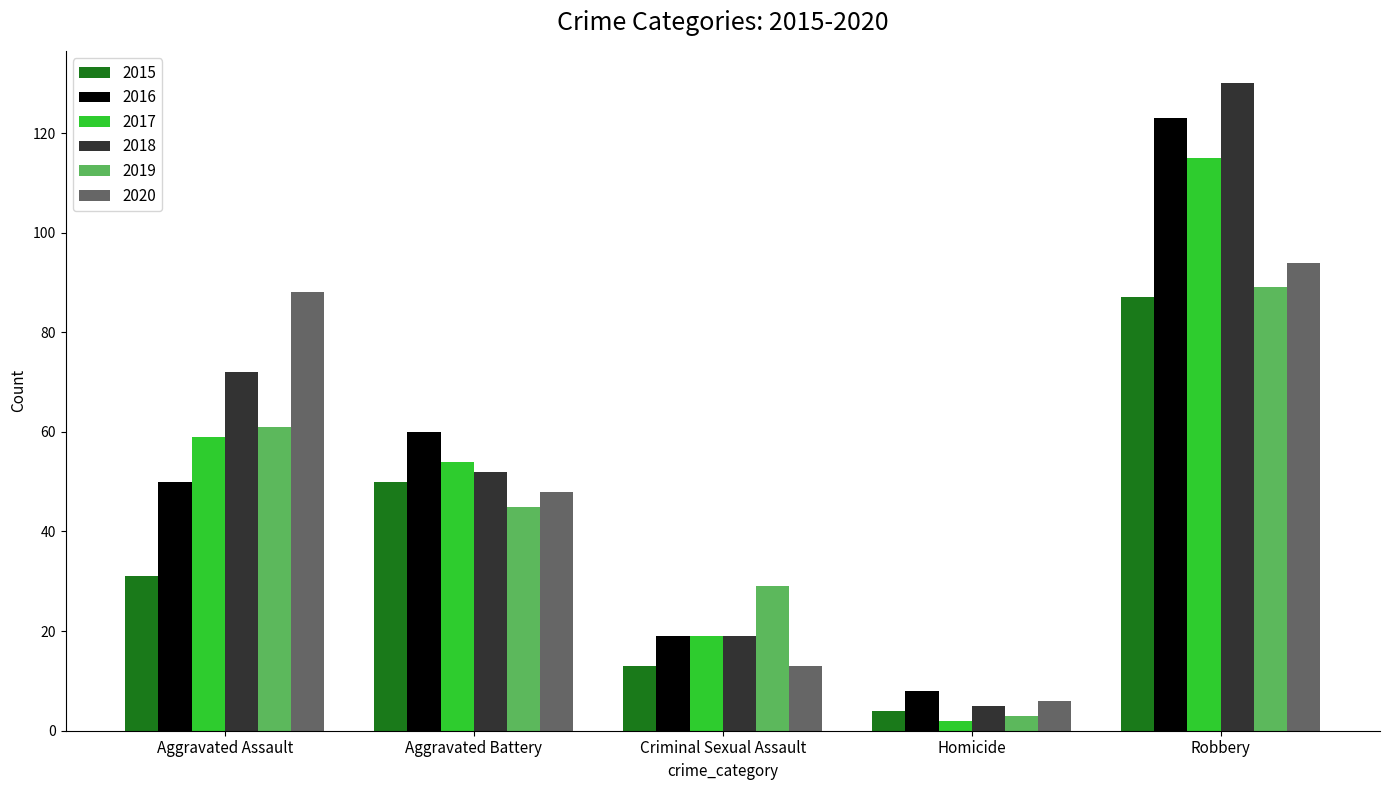

What is the label of the 3rd bar from the right?

Criminal Sexual Assault